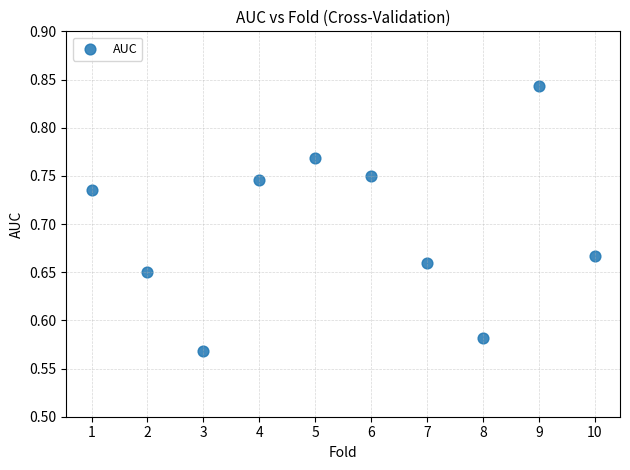

What is the range of Y values (max minus min)?

0.3